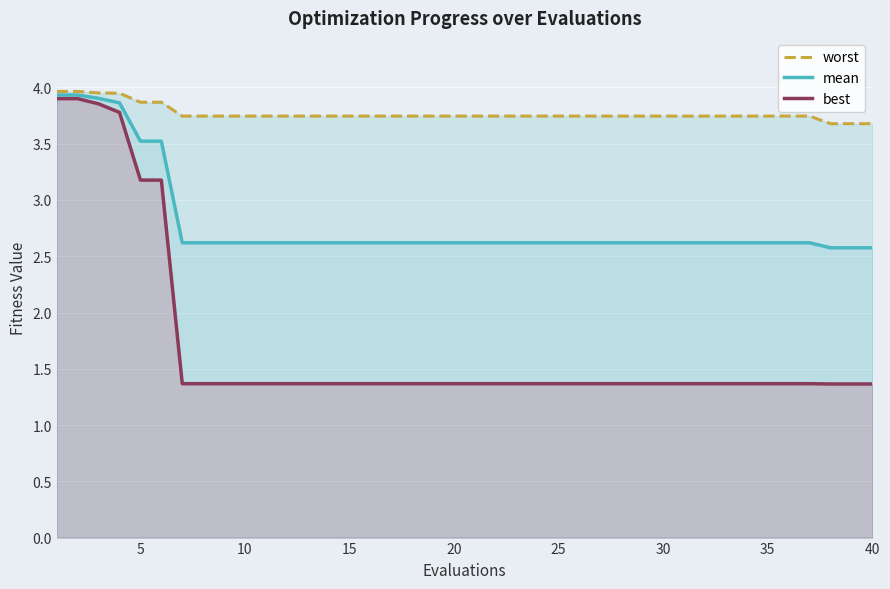

What are all the series names shown in the legend?

worst, mean, best